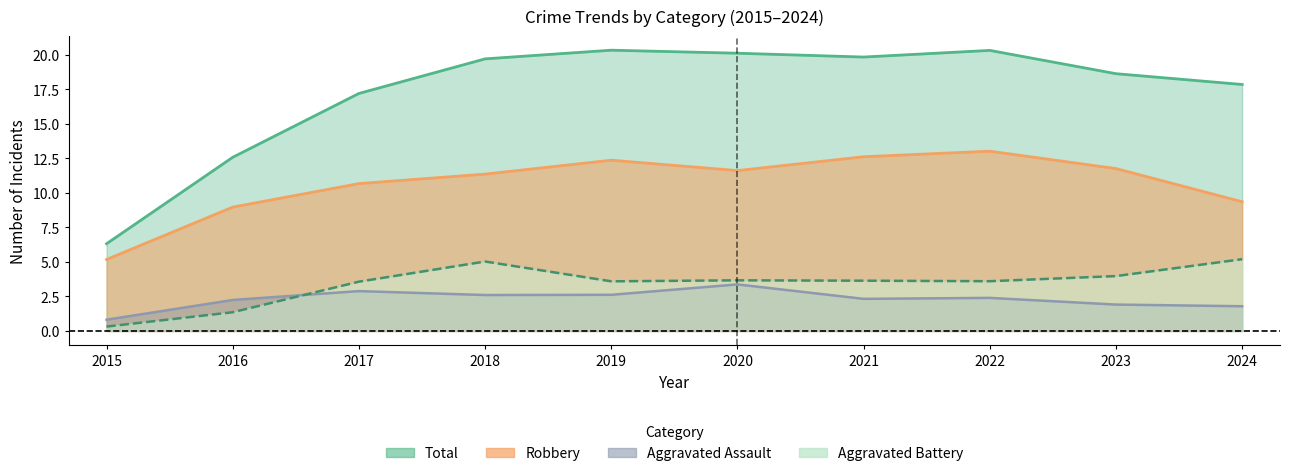

Rank the categories by value from lowest to highest.

2015, 2016, 2017, 2024, 2023, 2018, 2021, 2020, 2022, 2019